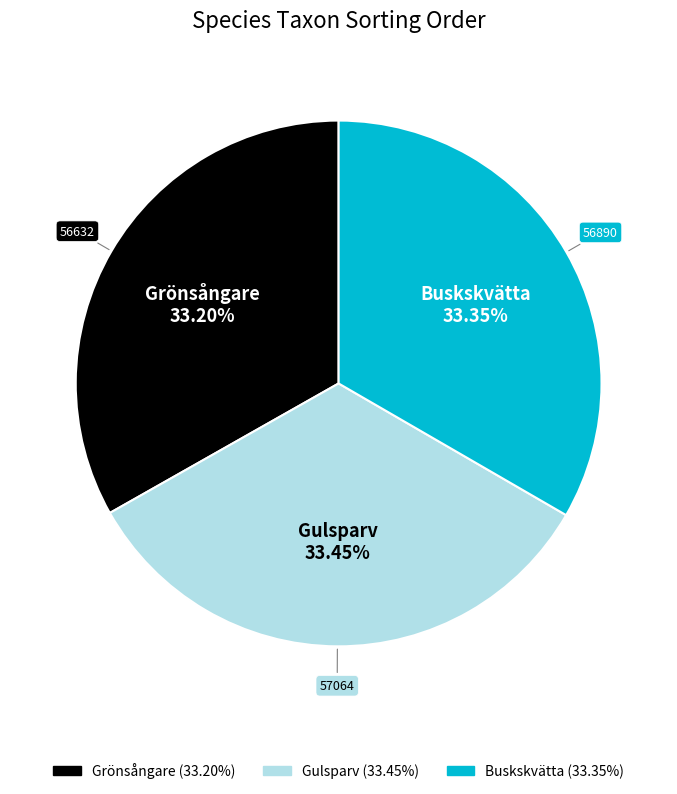

How much of the chart is everything except Grönsångare?

66.8%